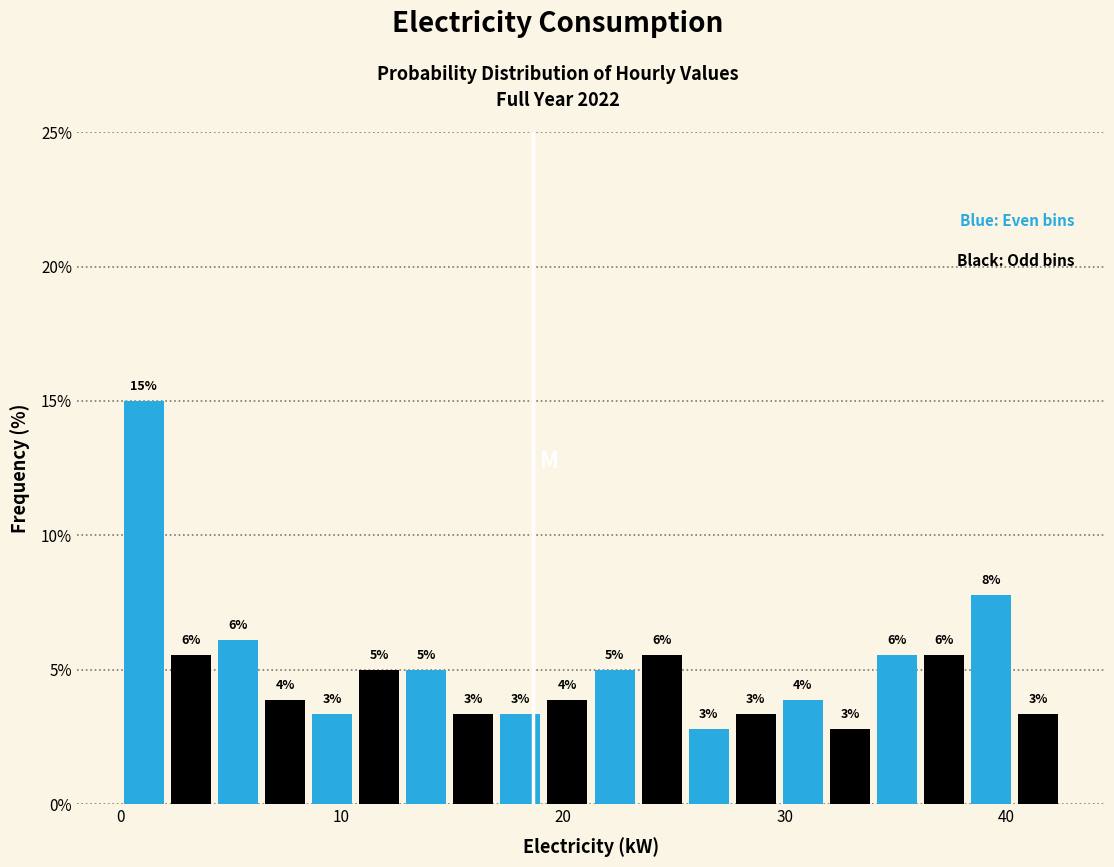

Read against the x-axis, roughly where is the centre of the tallest bar?

1